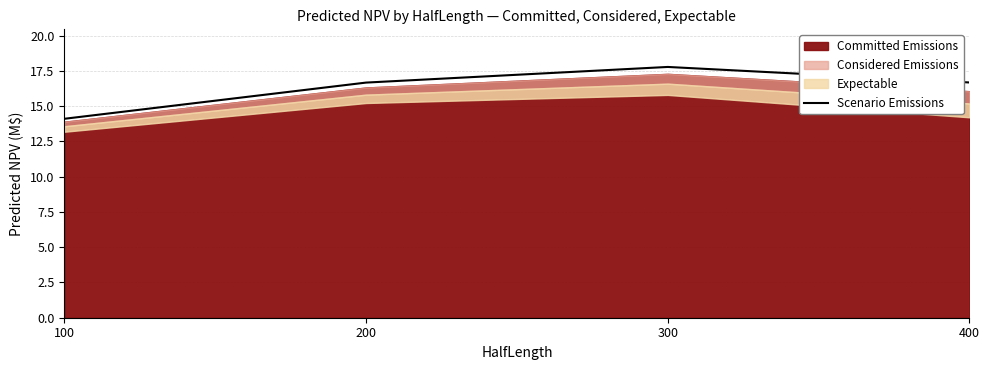

List the labels in order of value, smallest first.

100, 200, 400, 300